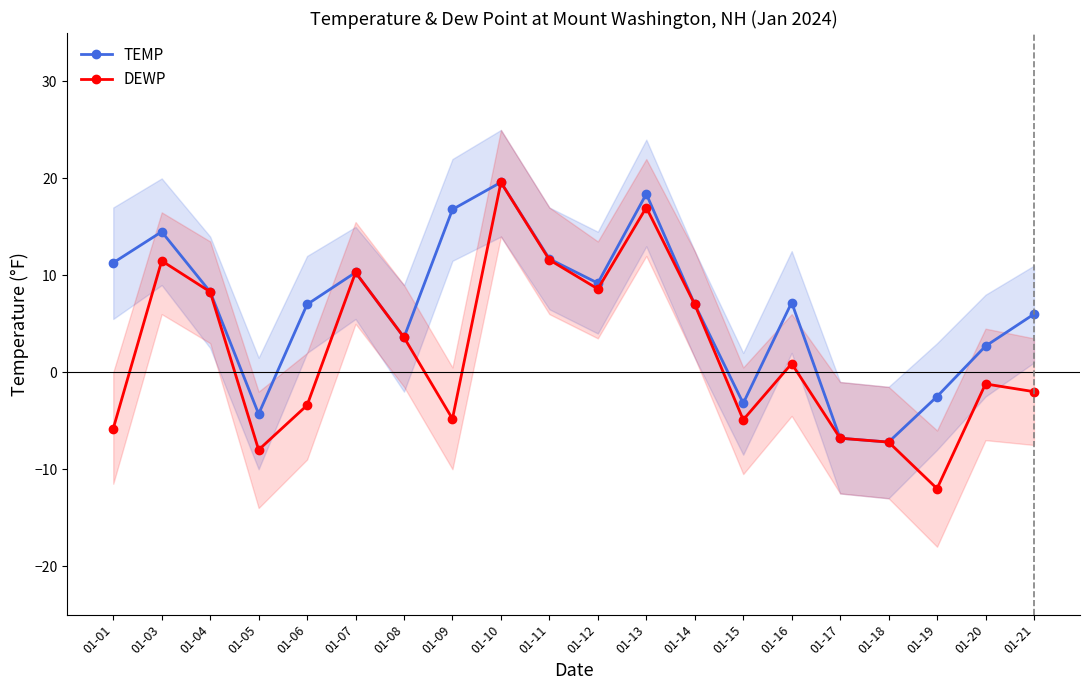

At which label is DEWP closest to 3?

01-08